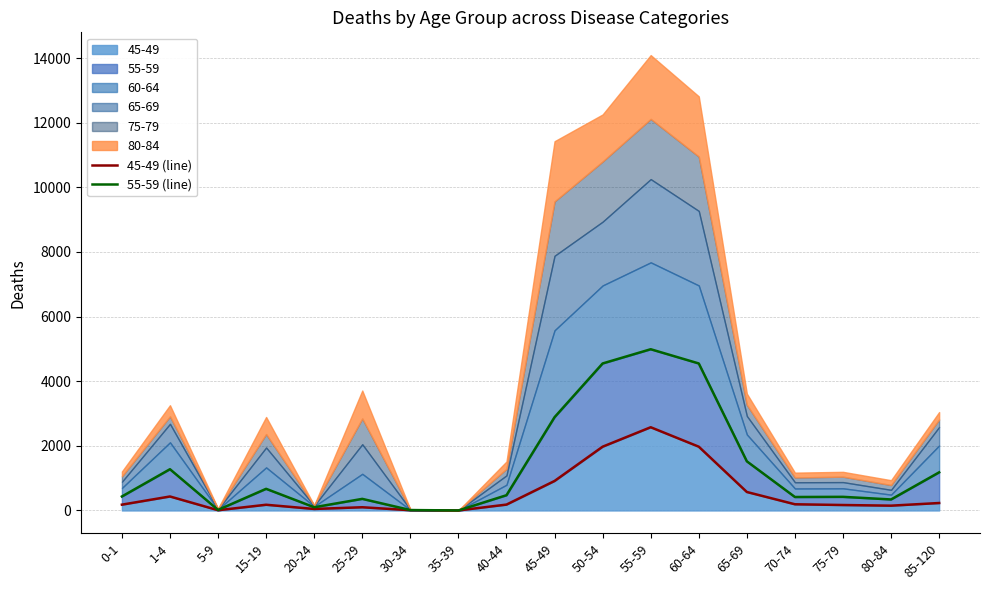

True or false: 55-59 (line) has a value of 4550 at 60-64.

True